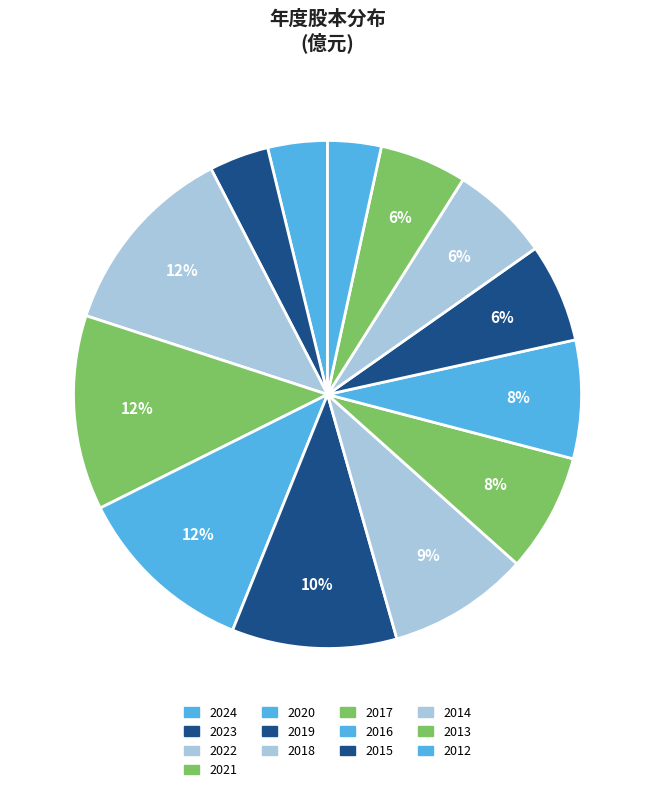

What is the largest slice in the pie chart?

2022